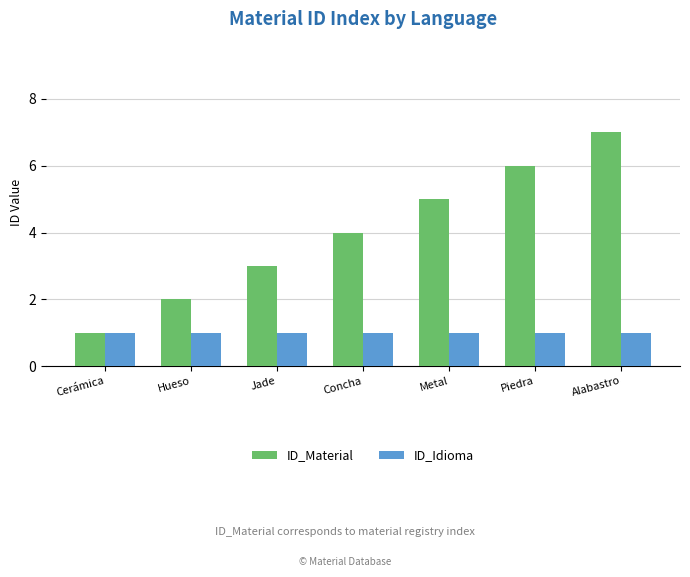

Rank the categories by ID_Material value from highest to lowest.

Alabastro, Piedra, Metal, Concha, Jade, Hueso, Cerámica